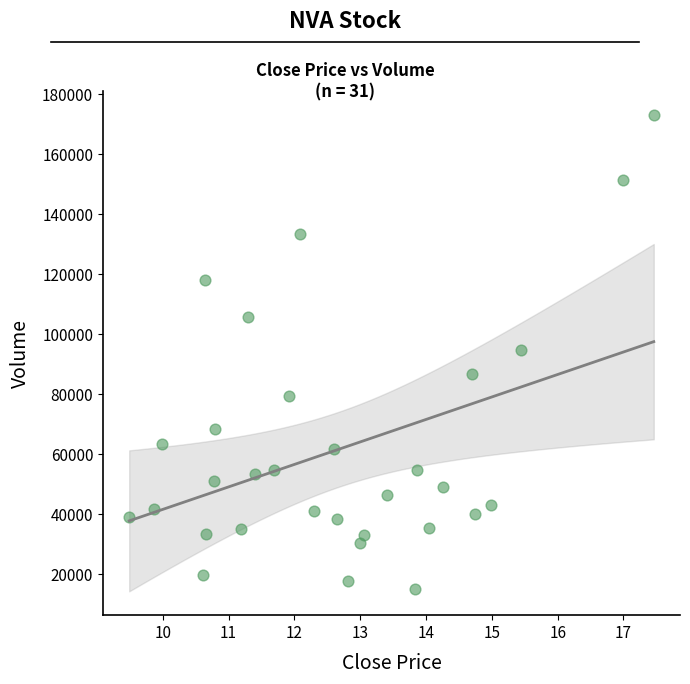

What is the range of Y values (max minus min)?

158100